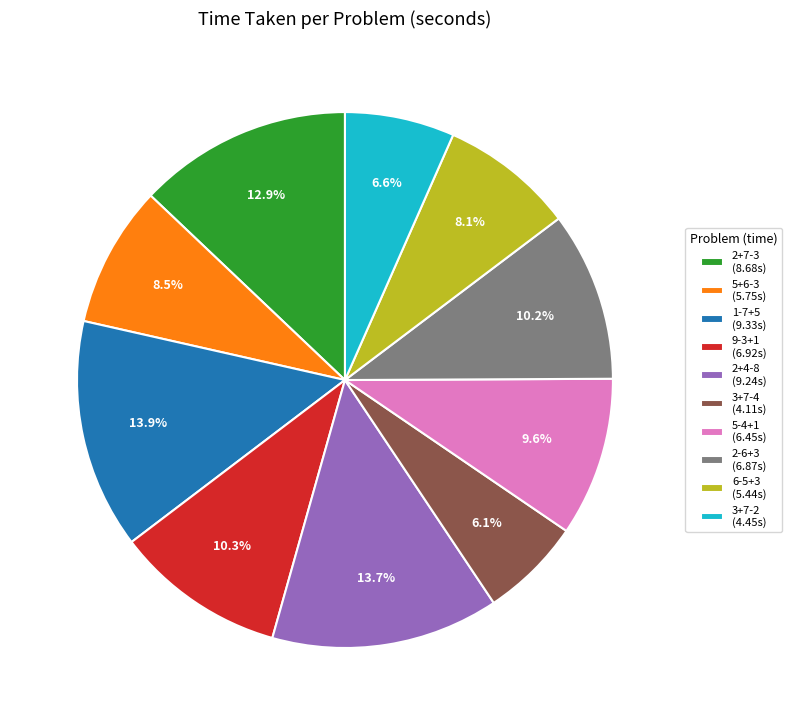

Which has a higher value, 6-5+3 or 2+4-8?

2+4-8